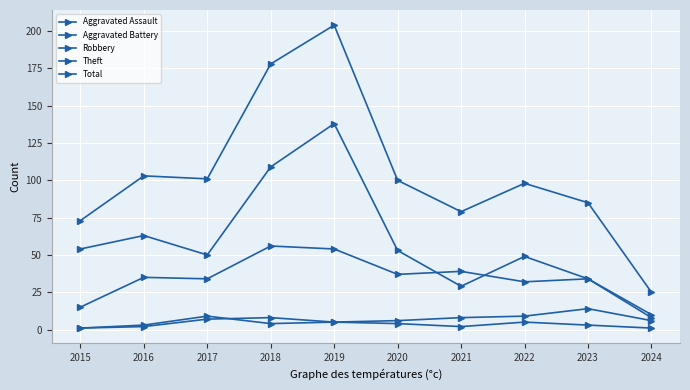

Between 2020 and 2021, which series saw the biggest shift?

Theft